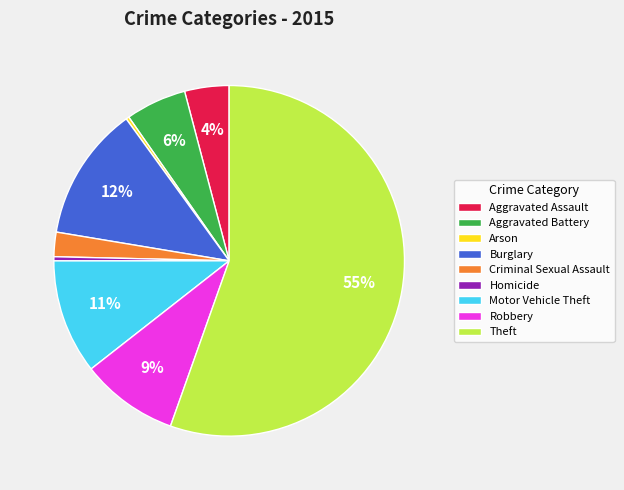

To the nearest percent, what portion does Burglary represent?

12%